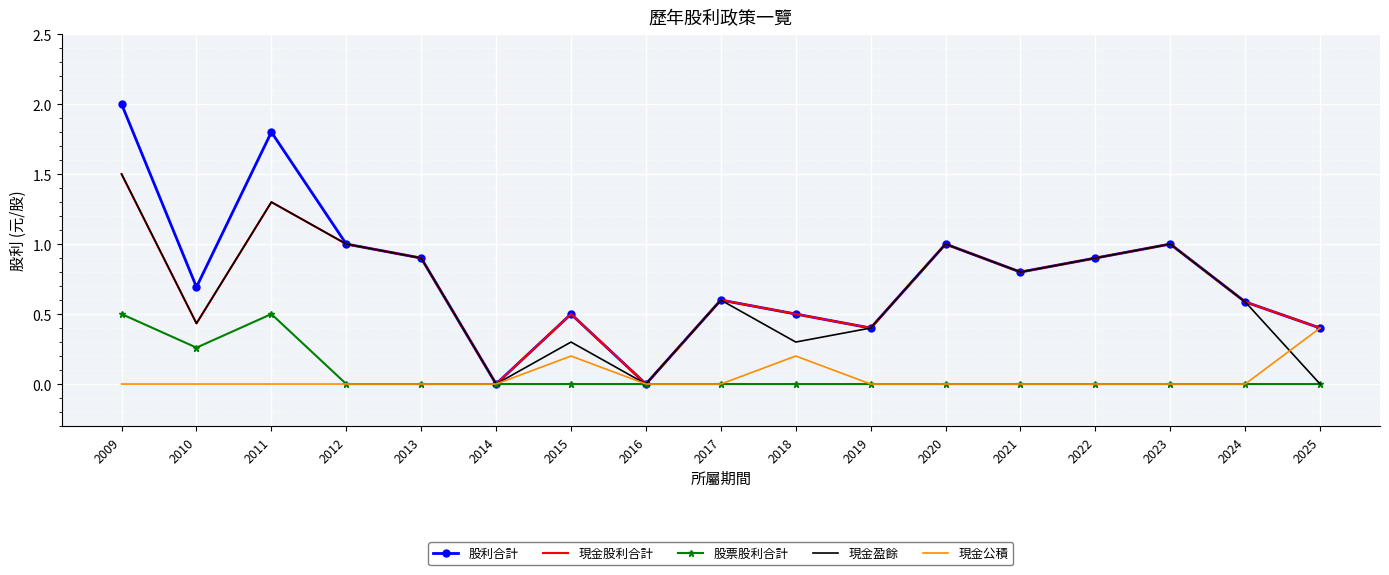

Is the value of 股票股利合計 at 2014 greater than the value of 現金盈餘 at 2020?

No